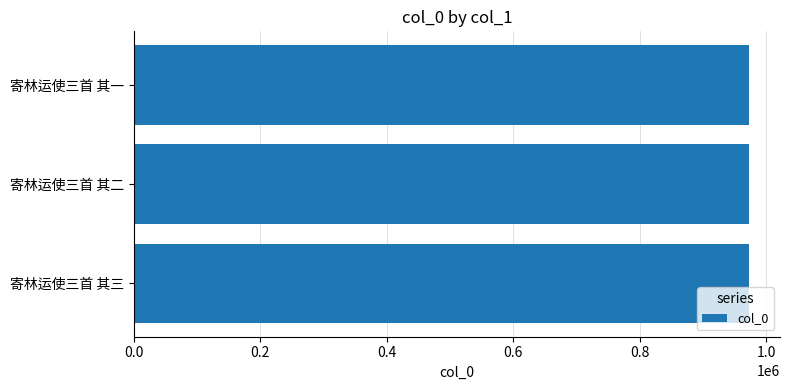

How many distinct data groups are displayed?

1